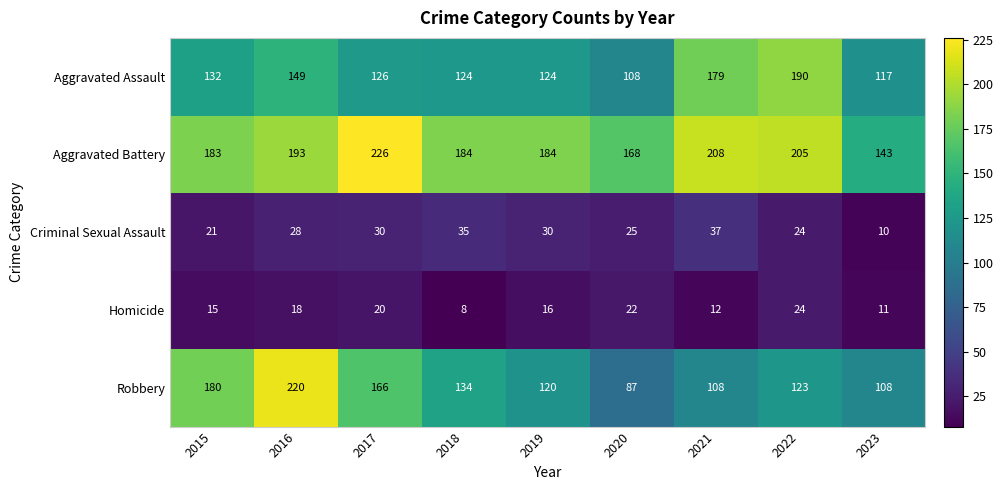

The Criminal Sexual Assault series shows 30 at 2017. True or false?

True